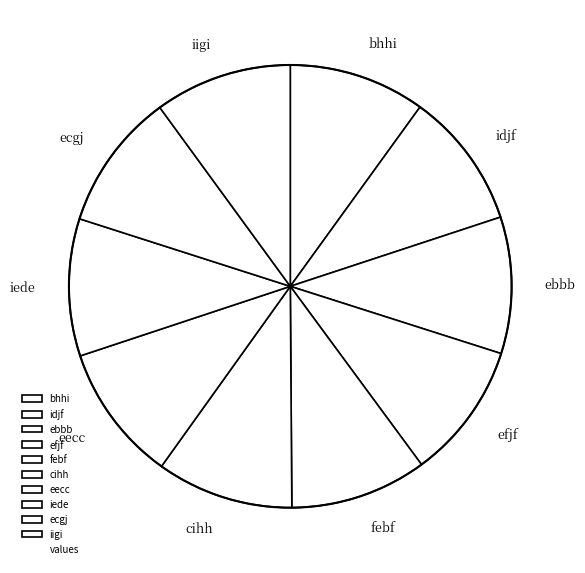

Does cihh represent more than half of the total?

No